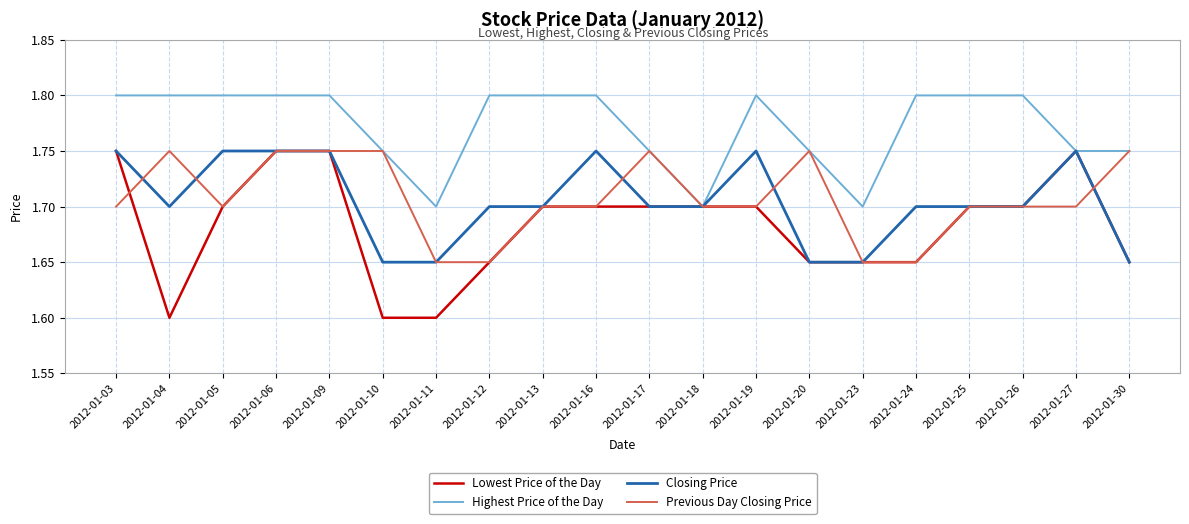

The Highest Price of the Day series shows 1.8 at 2012-01-06. True or false?

True